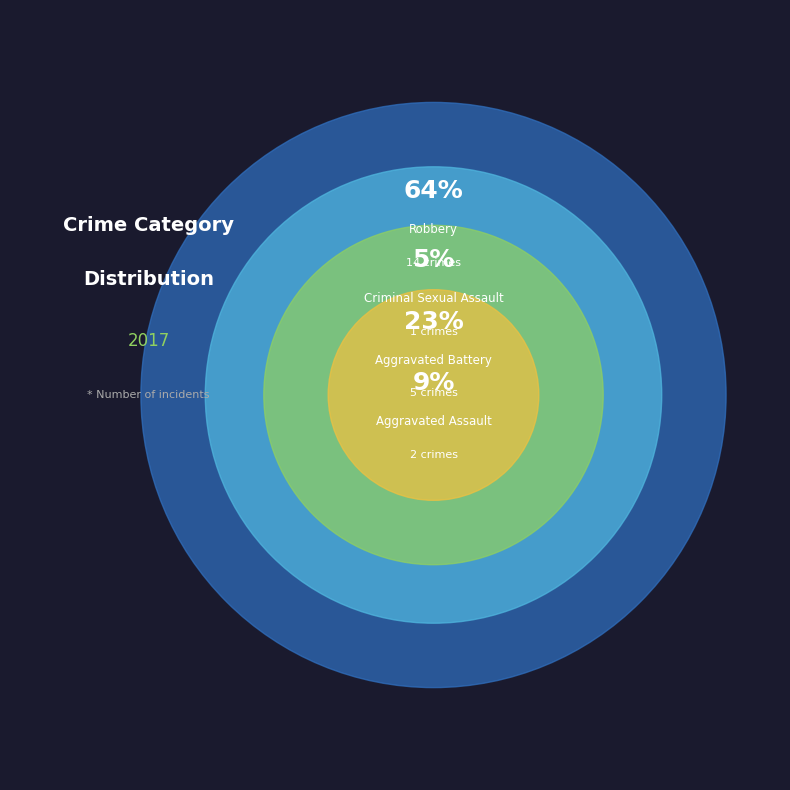

What percentage do Aggravated Assault and Robbery together represent?

72.7%